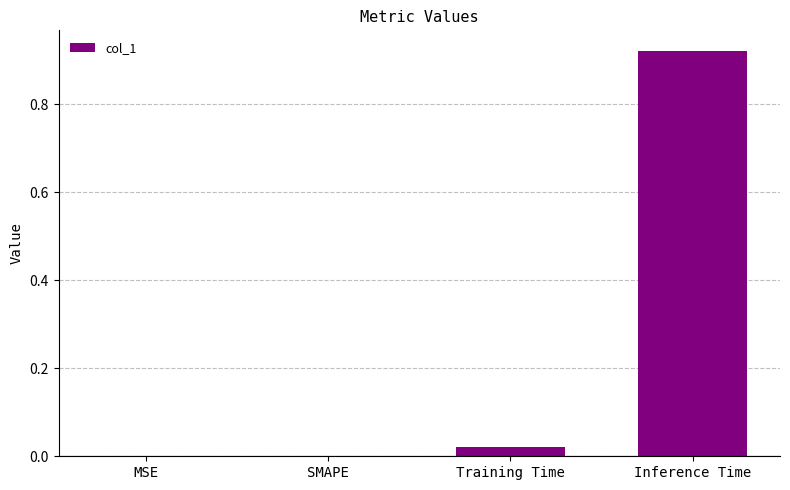

At which category does the chart reach its peak across all series?

Inference Time